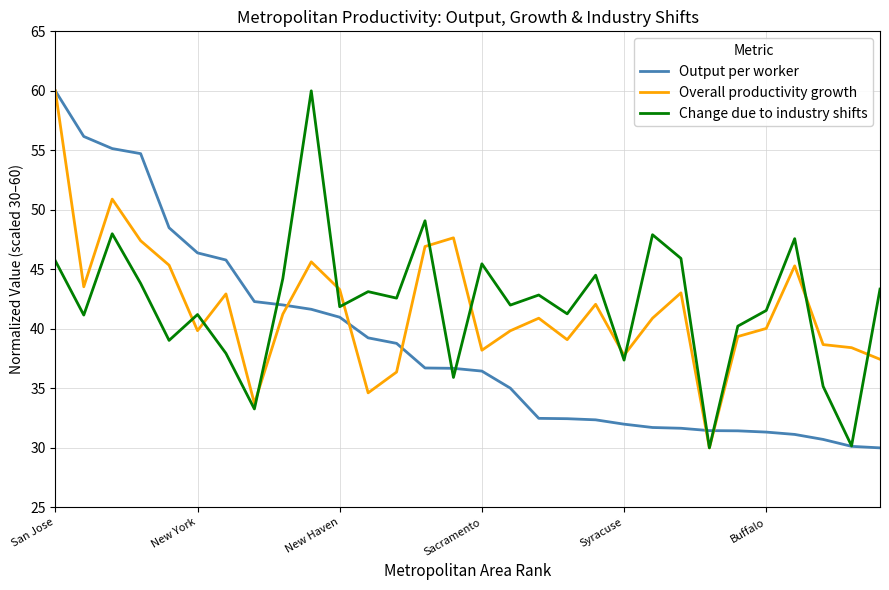

What is the minimum value for Overall productivity growth?

30.0